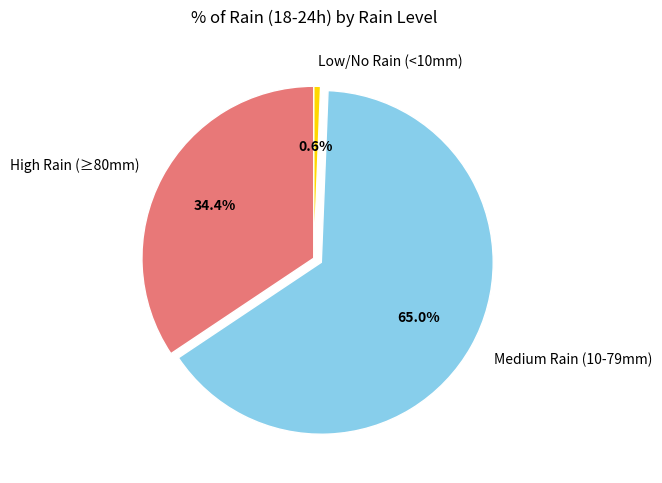

What percentage is NOT represented by Low/No Rain (<10mm)?

99.4%